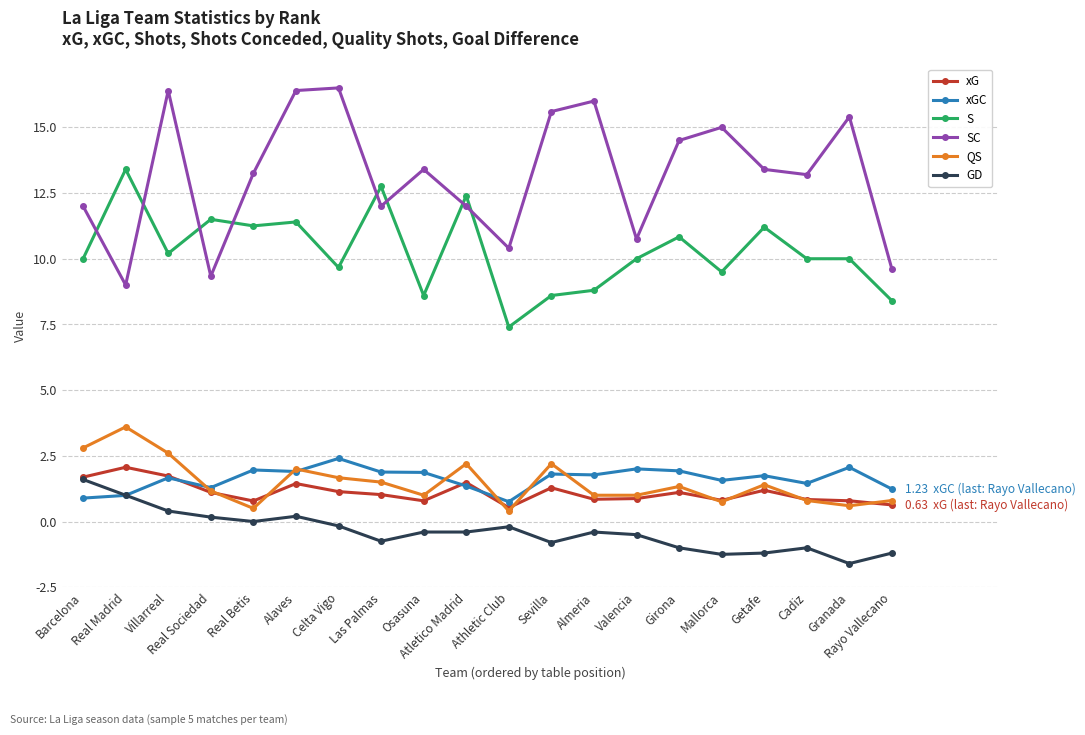

What value does the SC series have at Barcelona?

12.0